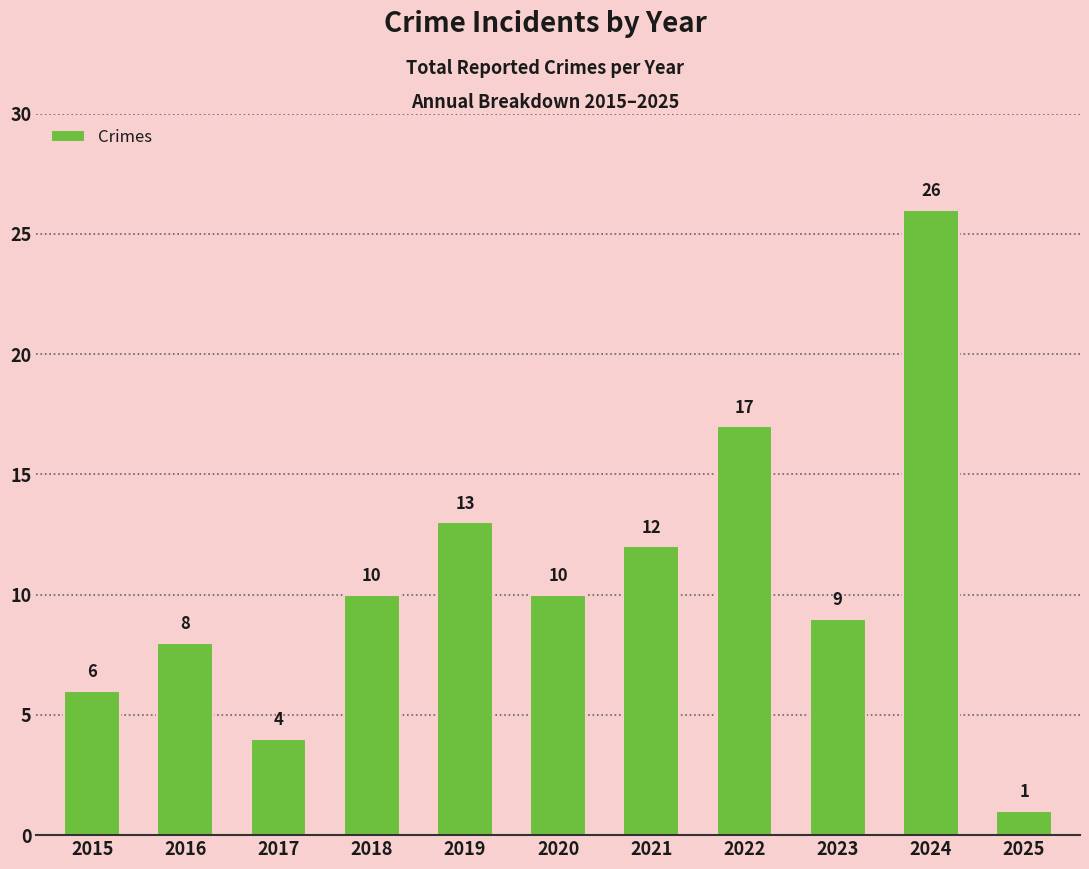

True or false: the data shows 0 at 2025.

False